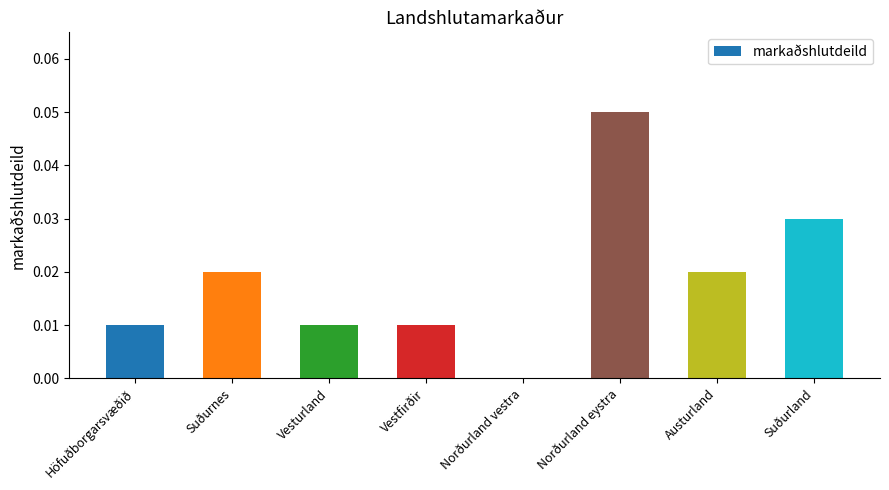

Reading left to right, list all the values displayed in this chart.

Höfuðborgarsvæðið=0.0	Suðurnes=0.0	Vesturland=0.0	Vestfirðir=0.0	Norðurland vestra=0.0	Norðurland eystra=0.1	Austurland=0.0	Suðurland=0.0